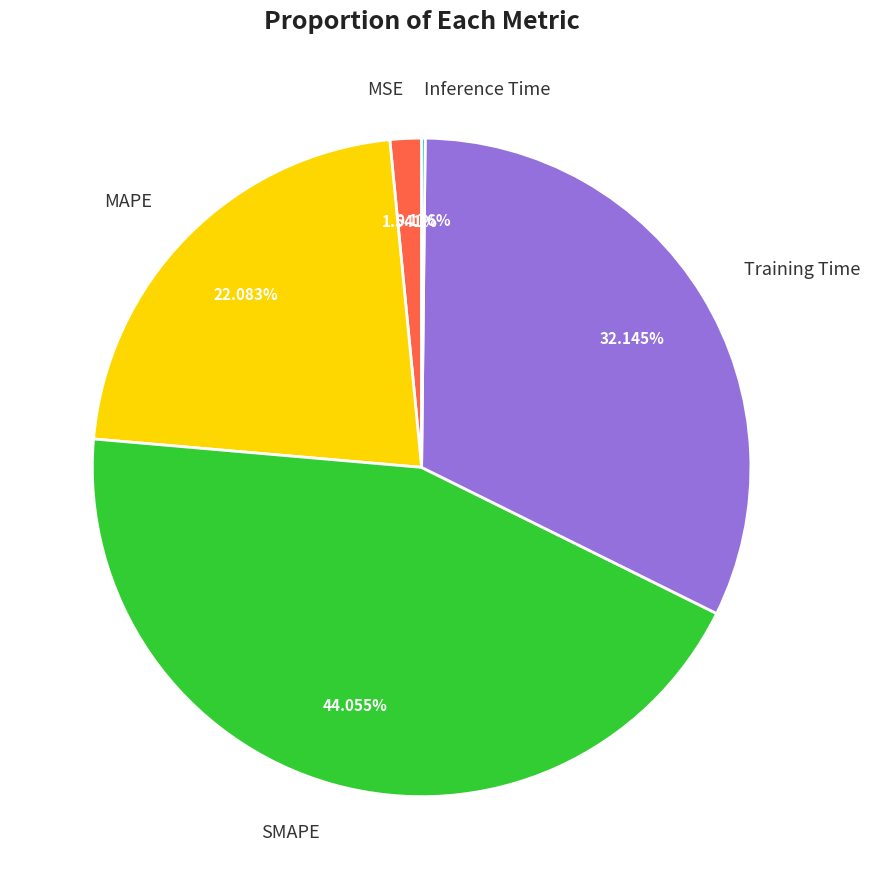

To the nearest percent, what is the difference between the MAPE and MSE slice percentages?

21%